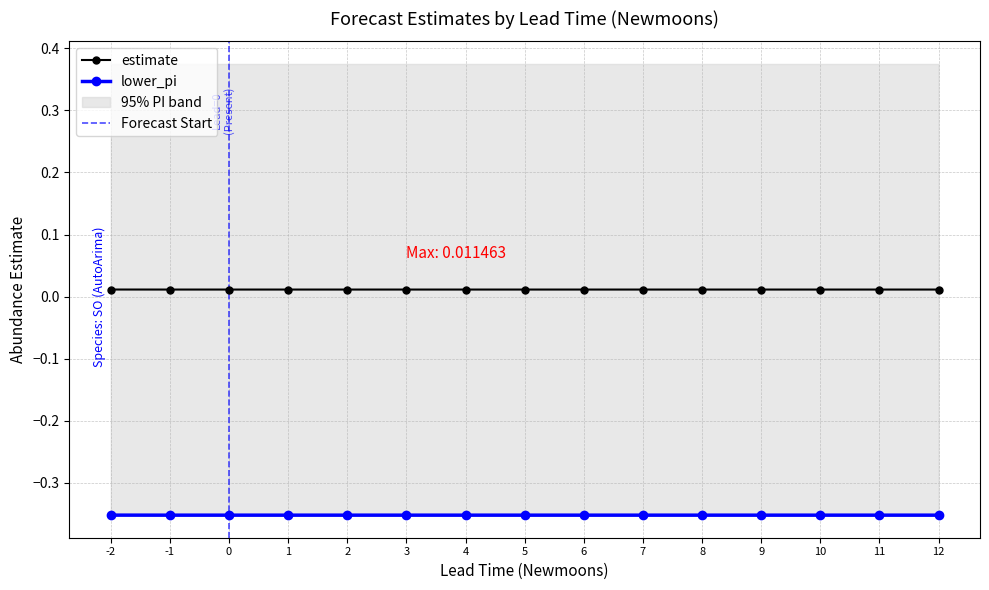

How many lower_pi values are between 0 and 1?

15